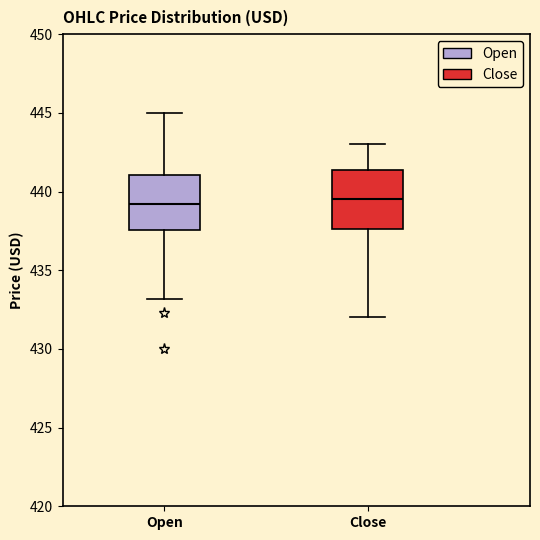

Reading left to right, transcribe this box plot: for each box, give where its median line is, the range the box spans, and where its two whiskers end, as read against the y-axis. The values are not printed on the chart, so give them approximately, as read against the axis.

Open: median 439.0, box 437.5 to 441.0, whiskers 433.0 to 445.0
Close: median 439.5, box 437.5 to 441.5, whiskers 432.0 to 443.0